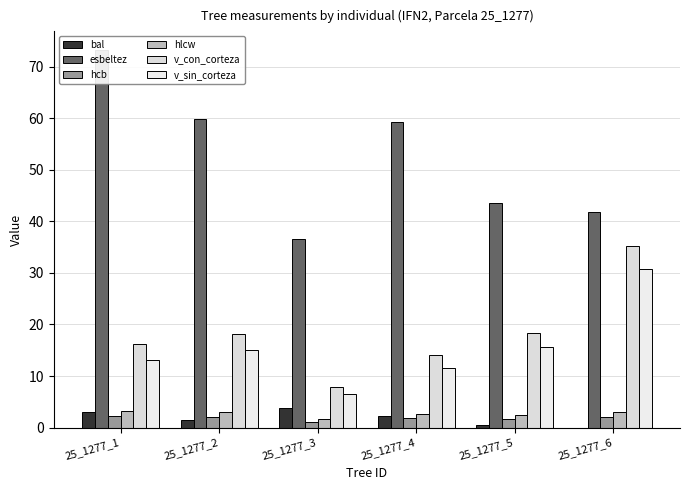

What are all the series names shown in the legend?

bal, esbeltez, hcb, hlcw, v_con_corteza, v_sin_corteza